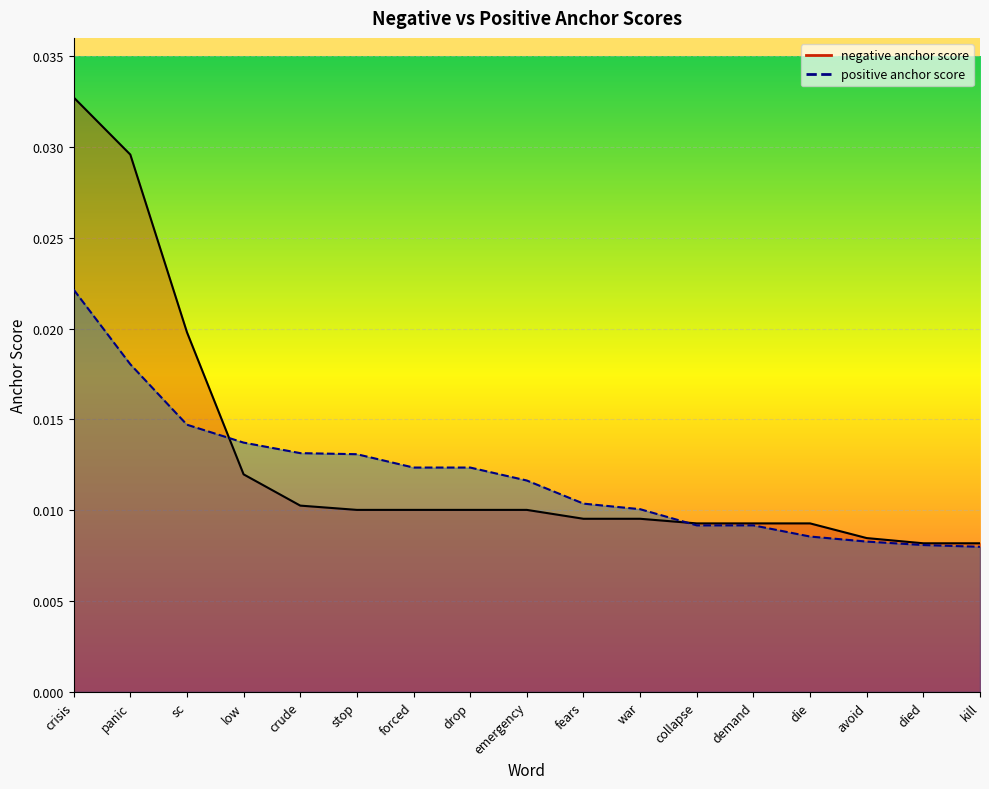

List the series in order of their peak value, highest first.

negative anchor score, positive anchor score